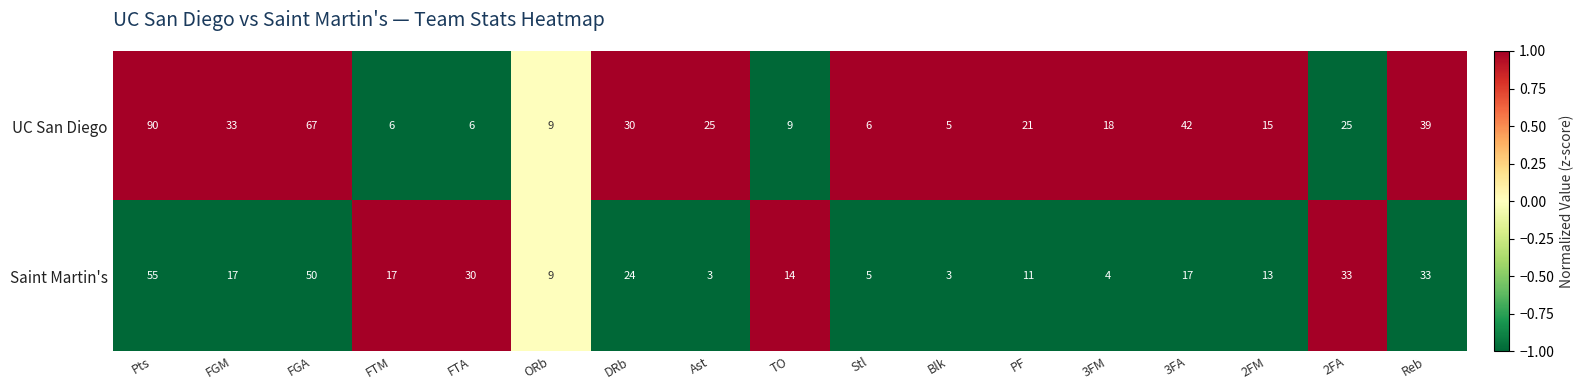

What is the average value of the Saint Martin's series?

20